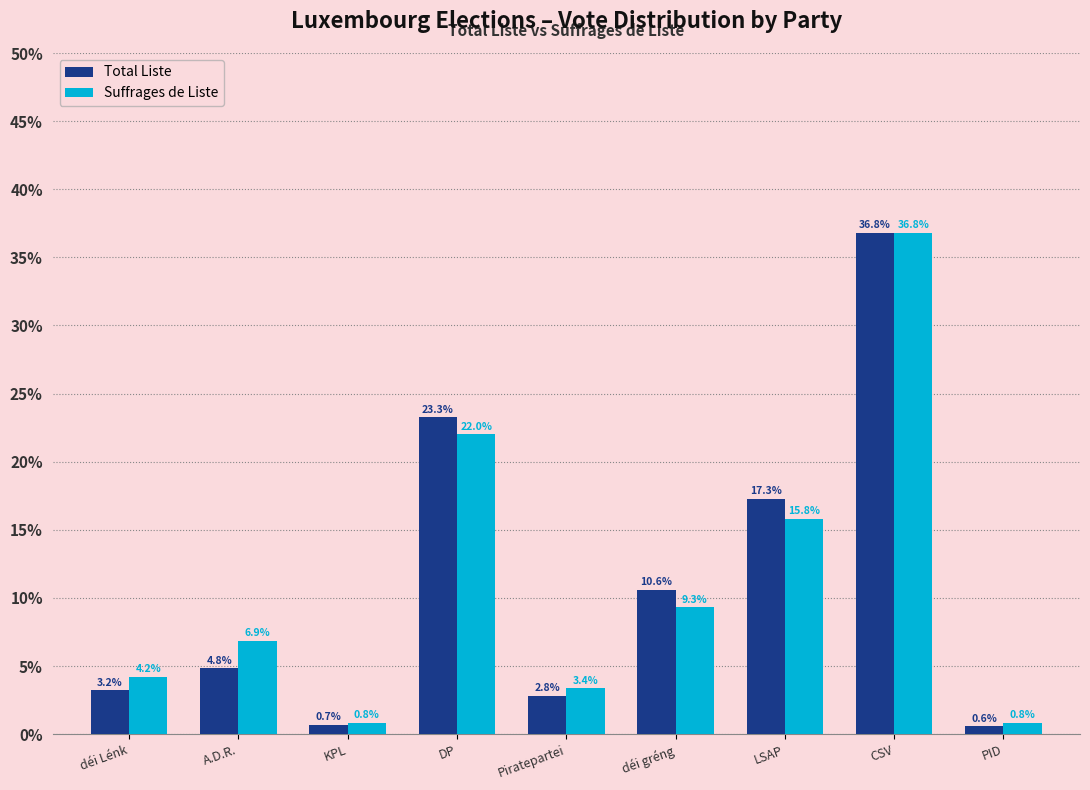

Reading left to right, list all the values displayed in this chart.

Total Liste: 3.2	4.8	0.7	23.3	2.8	10.6	17.3	36.8	0.6
Suffrages de Liste: 4.2	6.9	0.8	22.0	3.4	9.3	15.8	36.8	0.8